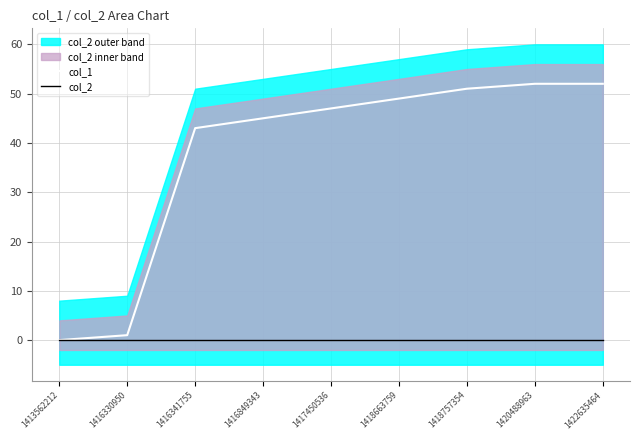

At how many categories does at least one series exceed 23?

7